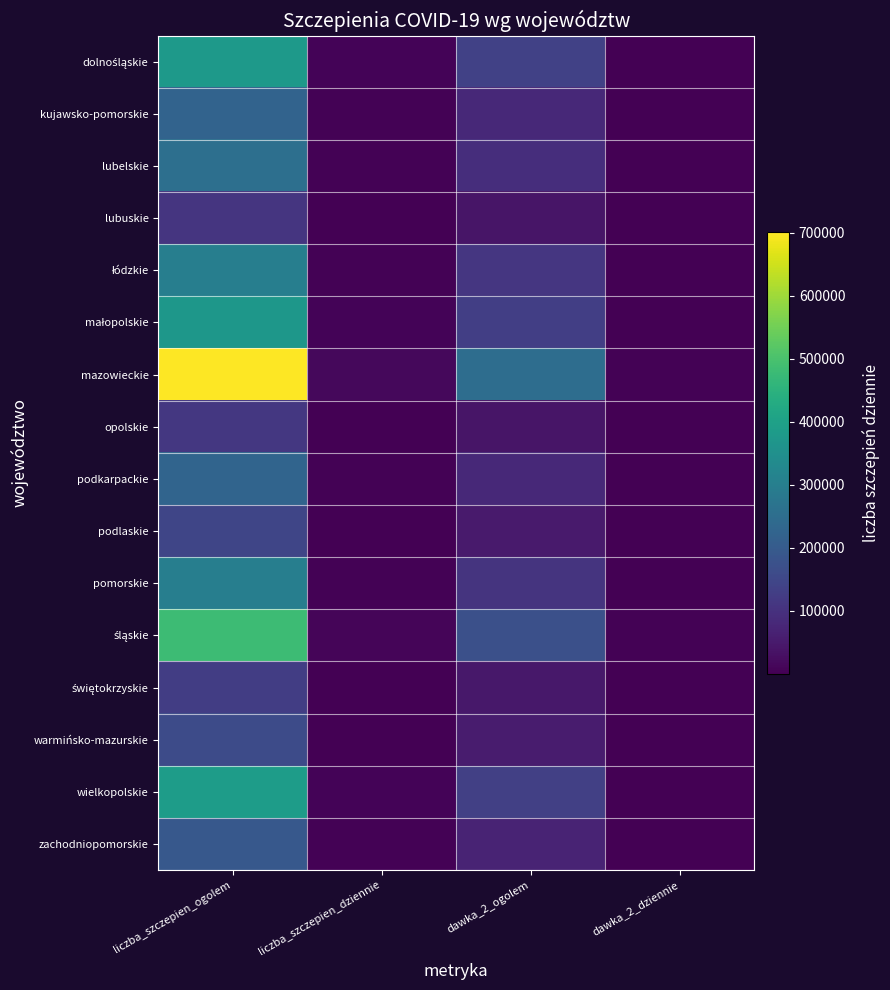

At which category is the sum across all series the highest?

liczba_szczepien_ogolem